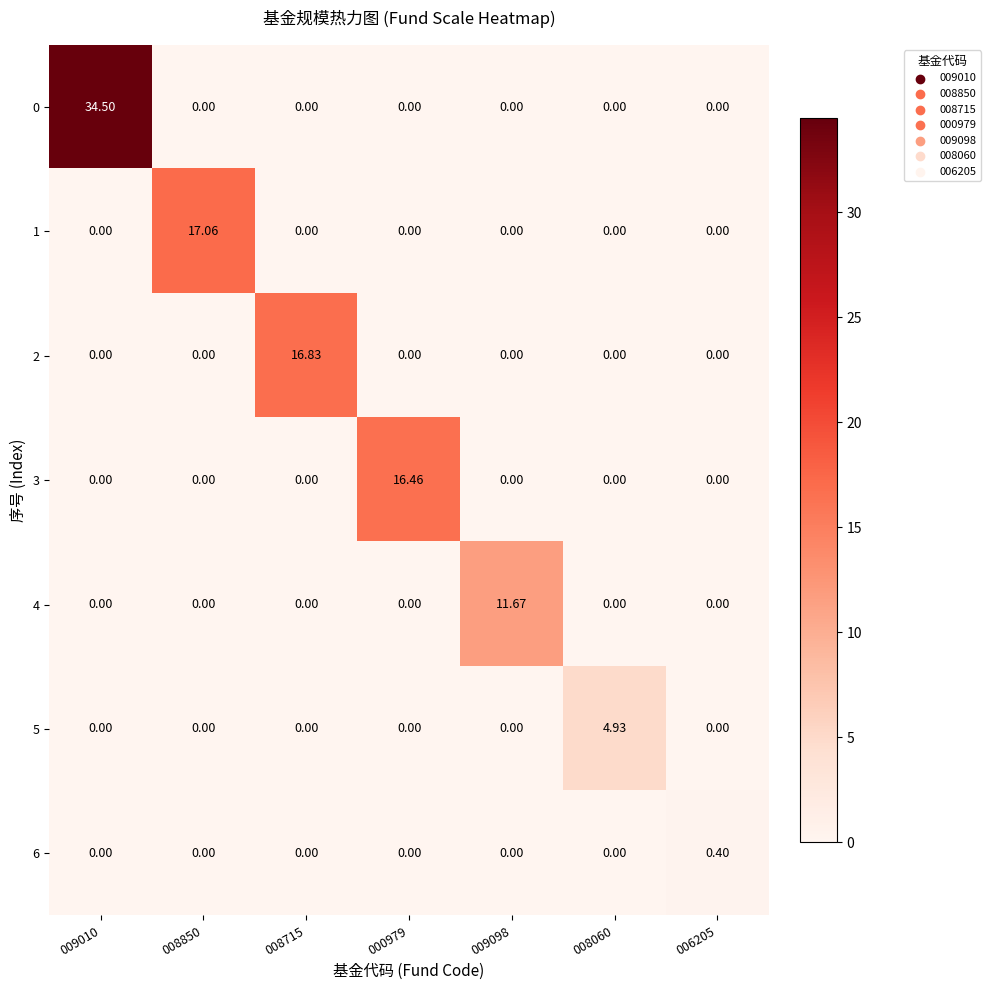

How many values in 5 are above zero?

1